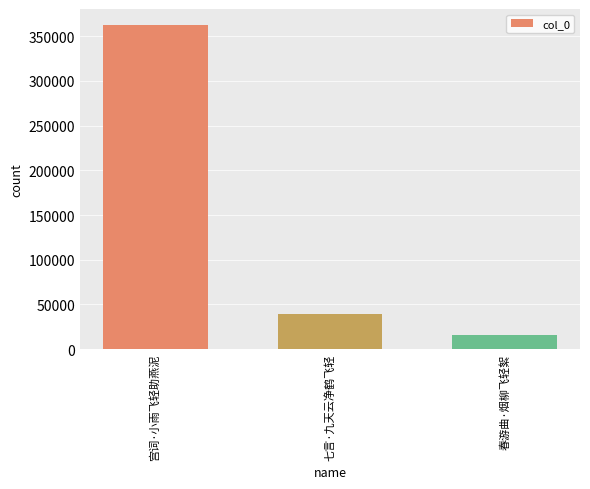

Reading left to right, list all the values displayed in this chart.

宫词·小雨飞轻助燕泥=362153	七言·九天云净鹤飞轻=38914	春游曲·烟柳飞轻絮=15375